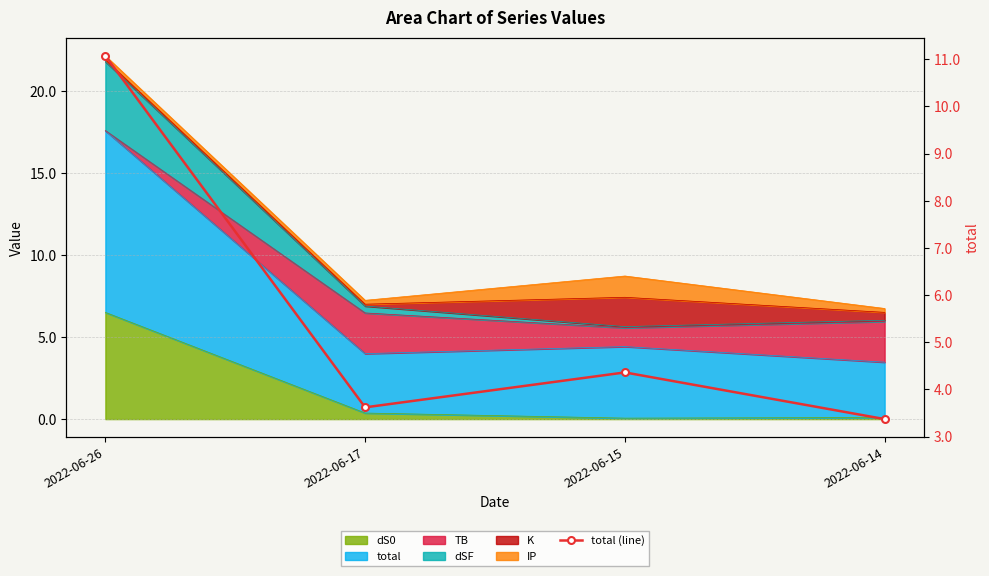

Reading left to right, what are all the values shown in this chart?

2022-06-26=11.1	2022-06-17=3.6	2022-06-15=4.4	2022-06-14=3.4